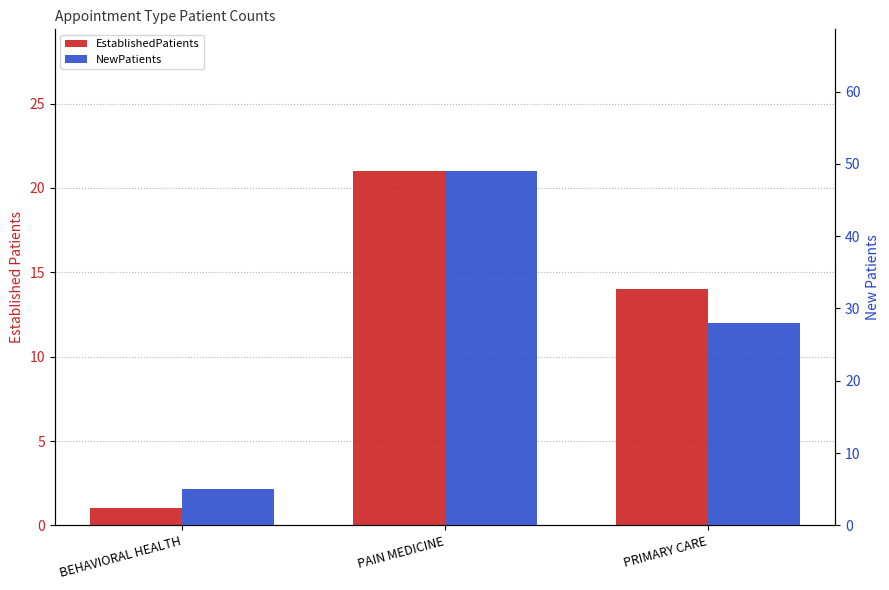

Is it true that EstablishedPatients equals 9 at PAIN MEDICINE?

False